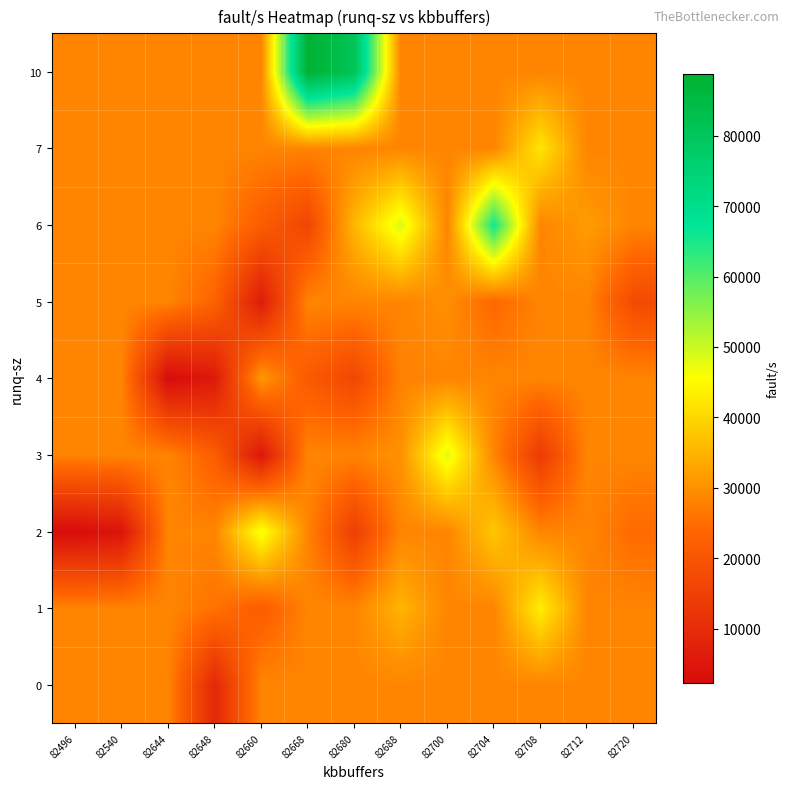

At which category is the sum across all series the highest?

82704